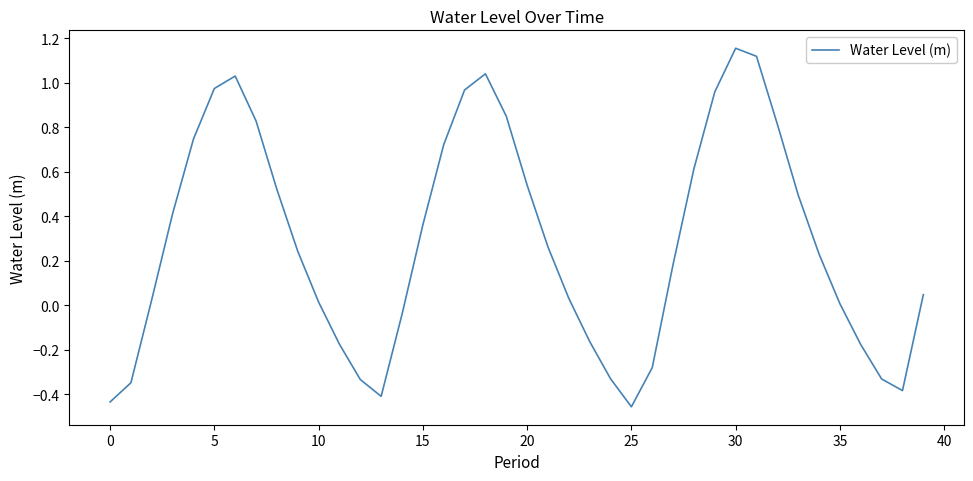

How many lines are shown in the chart?

1